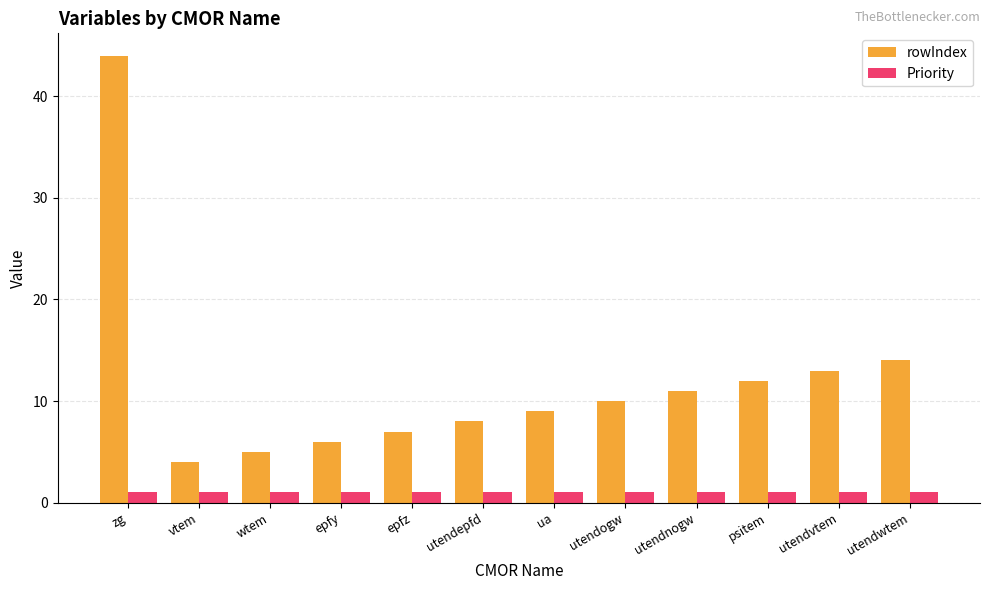

What are all the series names shown in the legend?

rowIndex, Priority